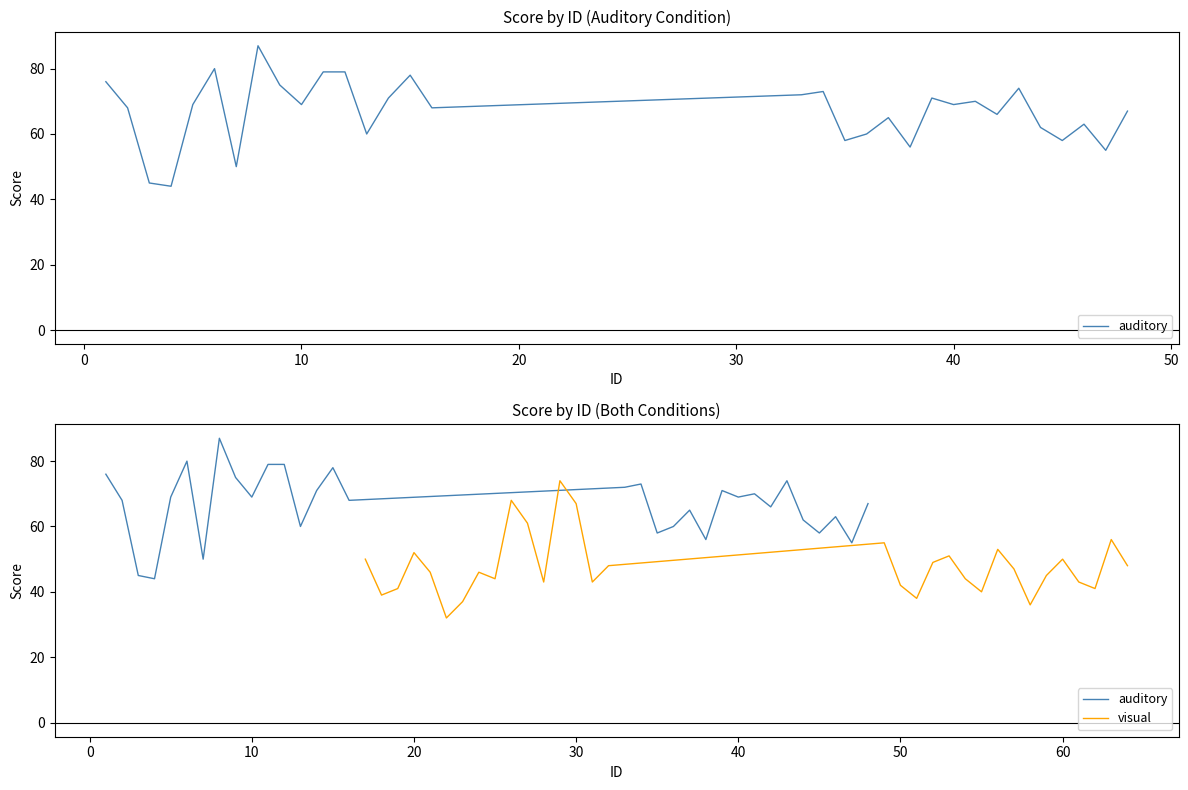

Rank the series by their maximum value, from lowest to highest.

visual, auditory